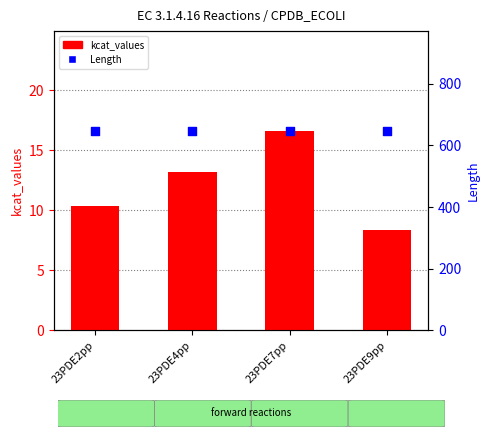

What are all the series names shown in the legend?

kcat_values, Length